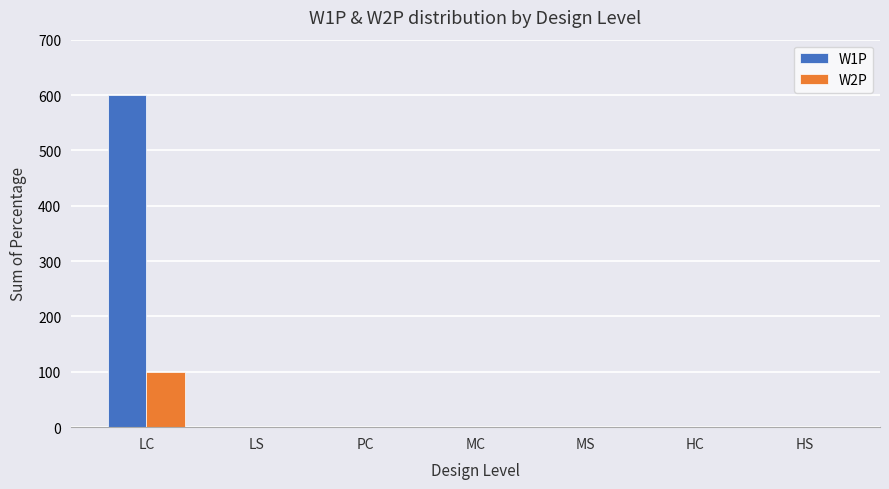

At which category is the sum across all series the highest?

LC